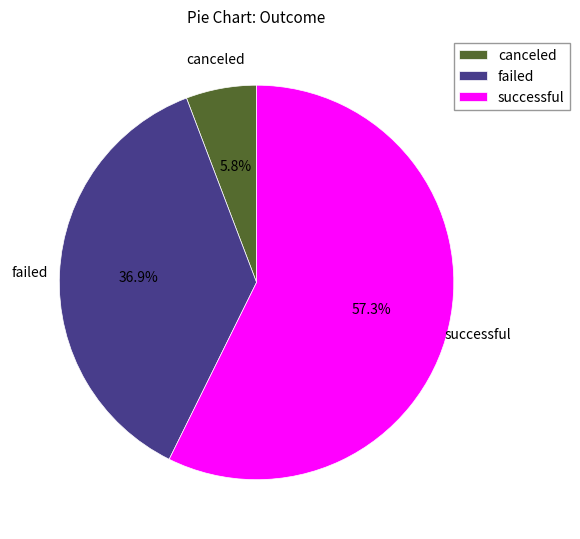

What percentage is the successful slice, to the nearest percent?

57%